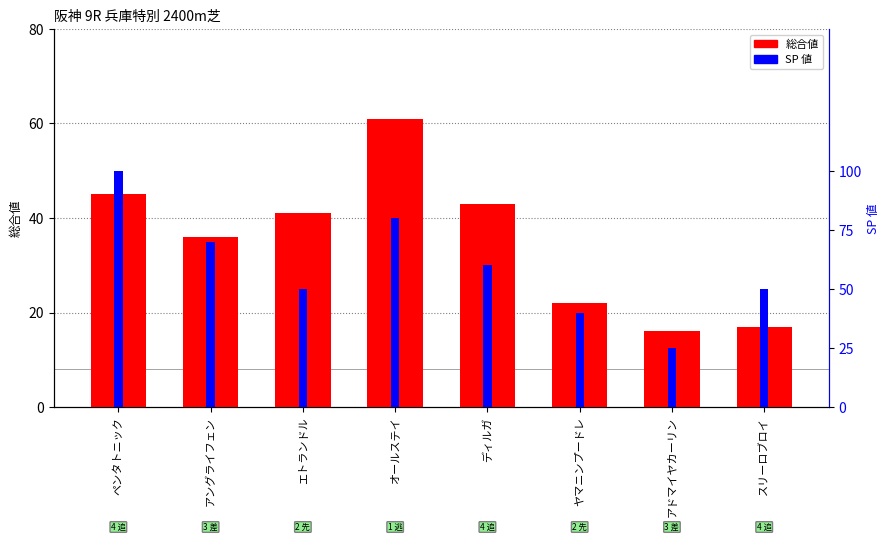

How many bars are there in total?

16